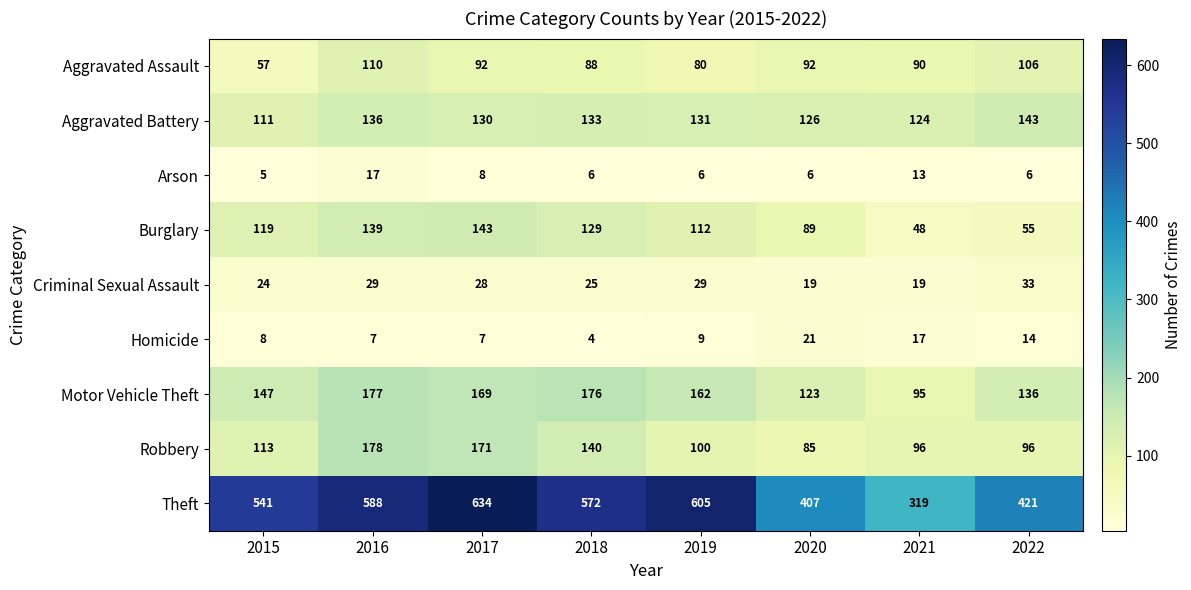

How many data points in Motor Vehicle Theft are less than 162?

4